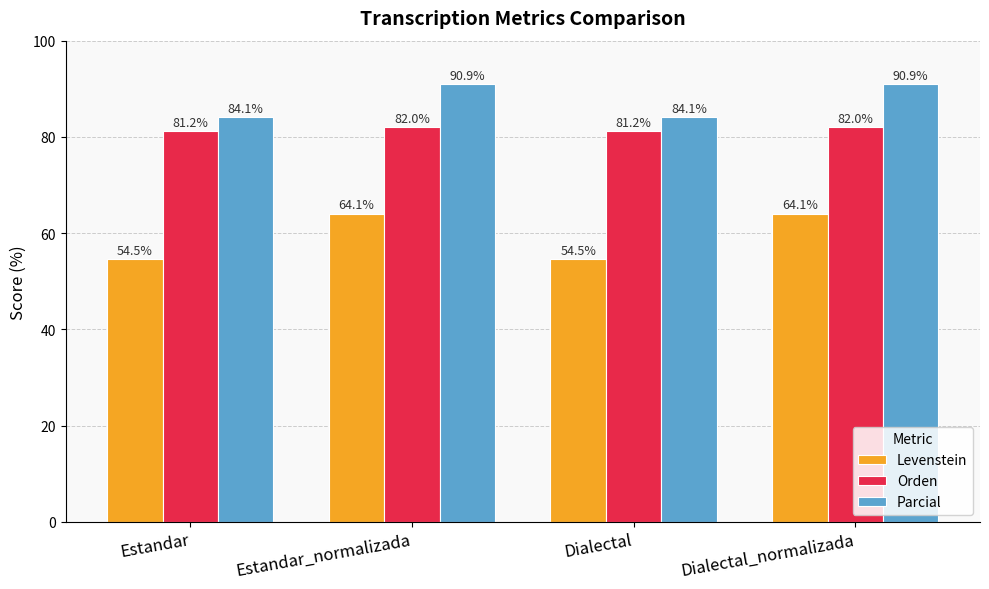

What position from the left is Dialectal?

3